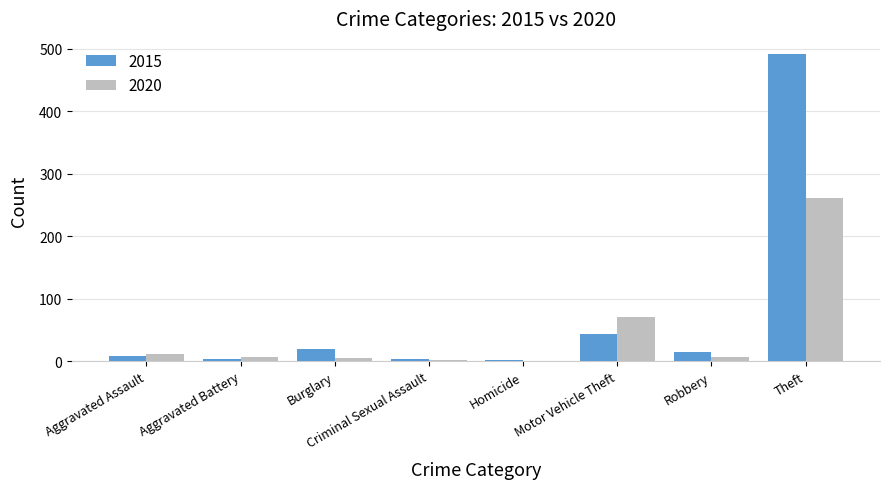

What is the sum of all 2015 values?

584